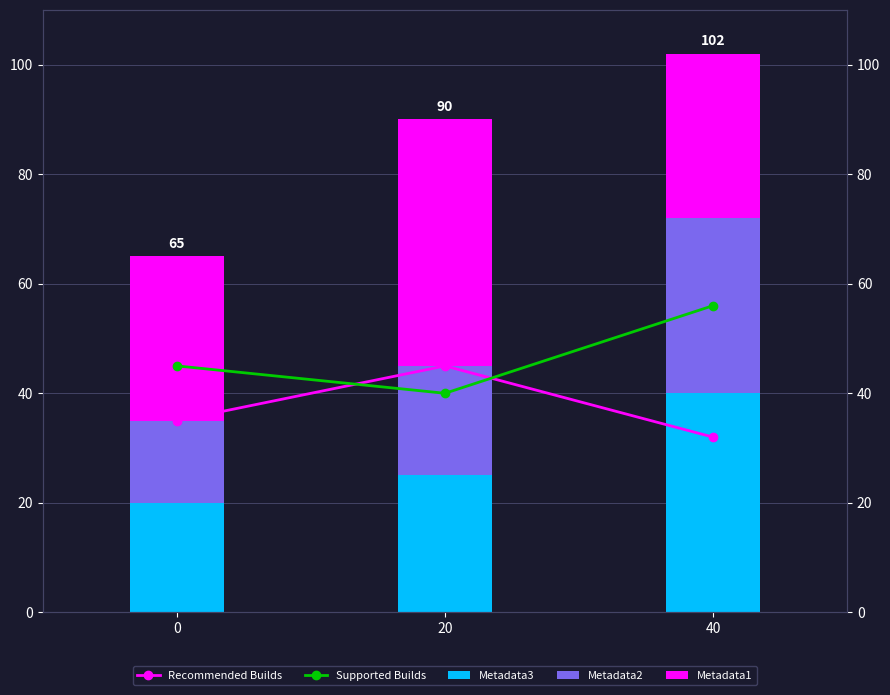

Which series has the largest total across all categories?

Supported Builds